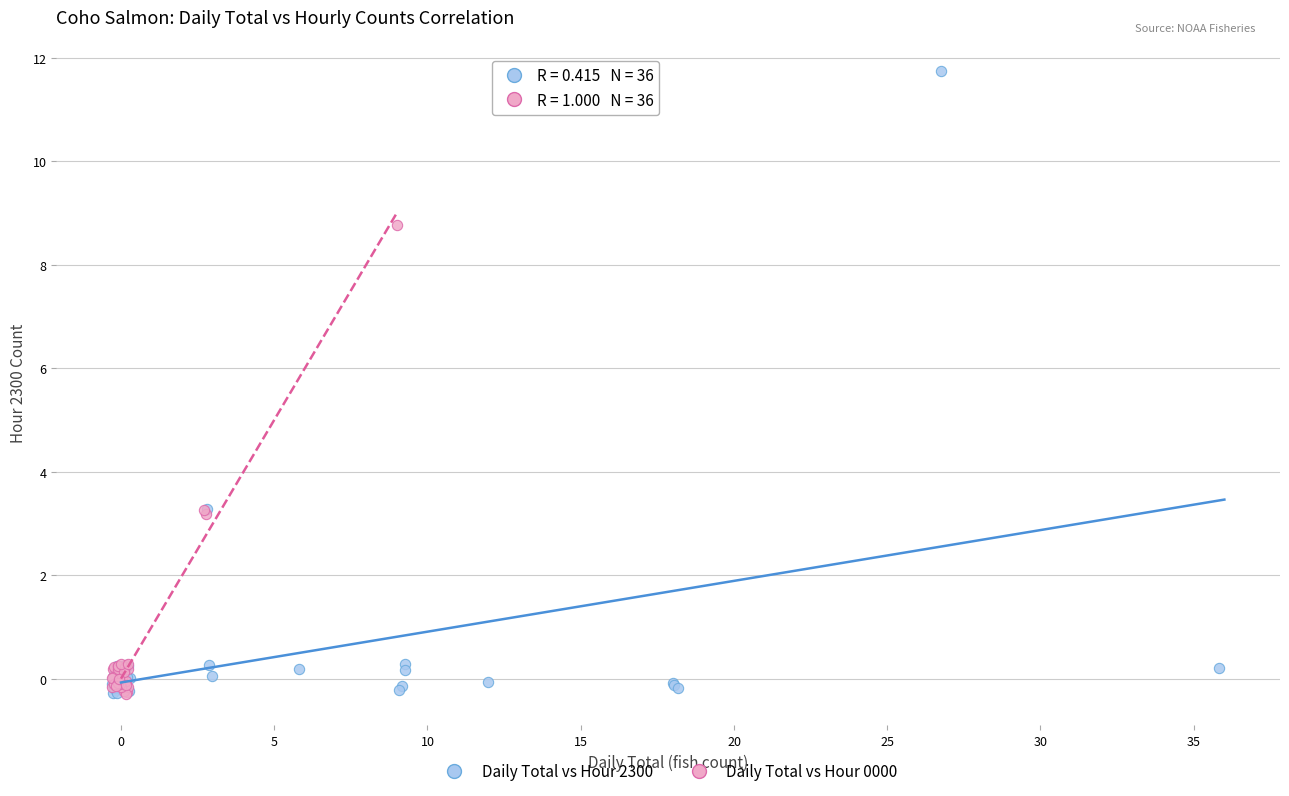

Which series reaches the maximum Y coordinate?

Daily Total vs Hour 2300